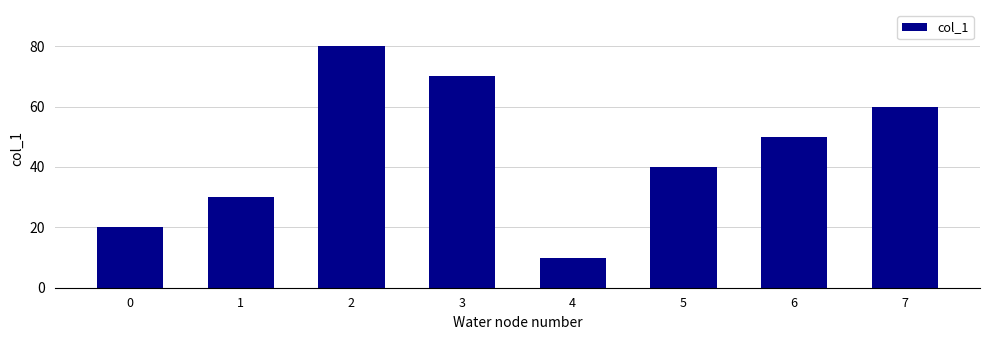

What is the difference between the maximum and minimum values?

70